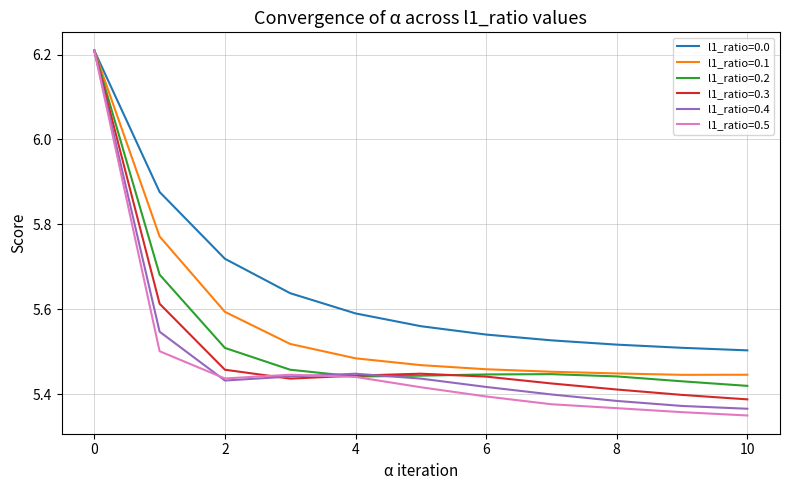

How many l1_ratio=0.1 values are between 5 and 6?

10